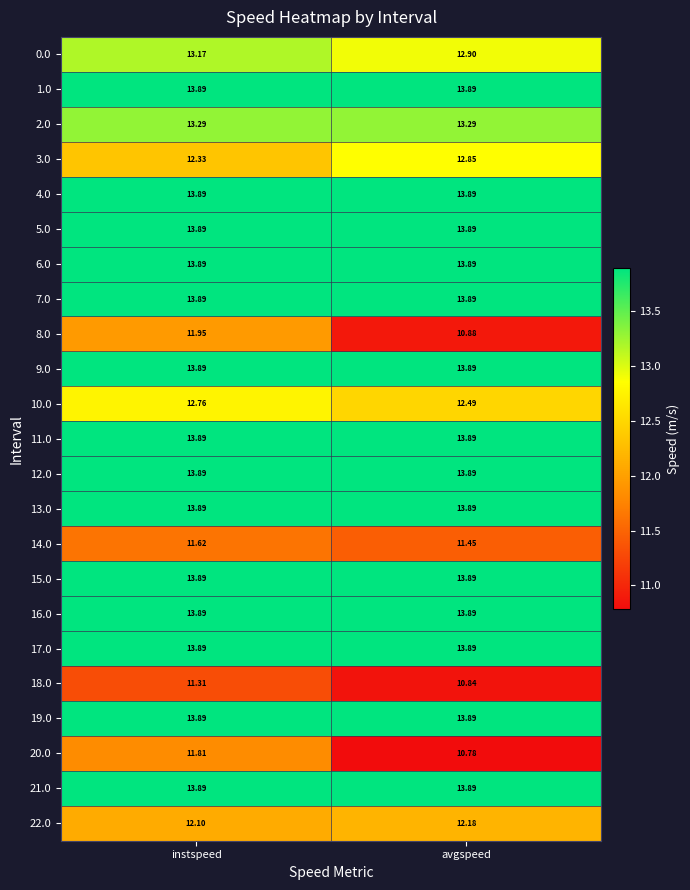

Is the value of 7.0 at avgspeed greater than the value of 18.0 at avgspeed?

Yes